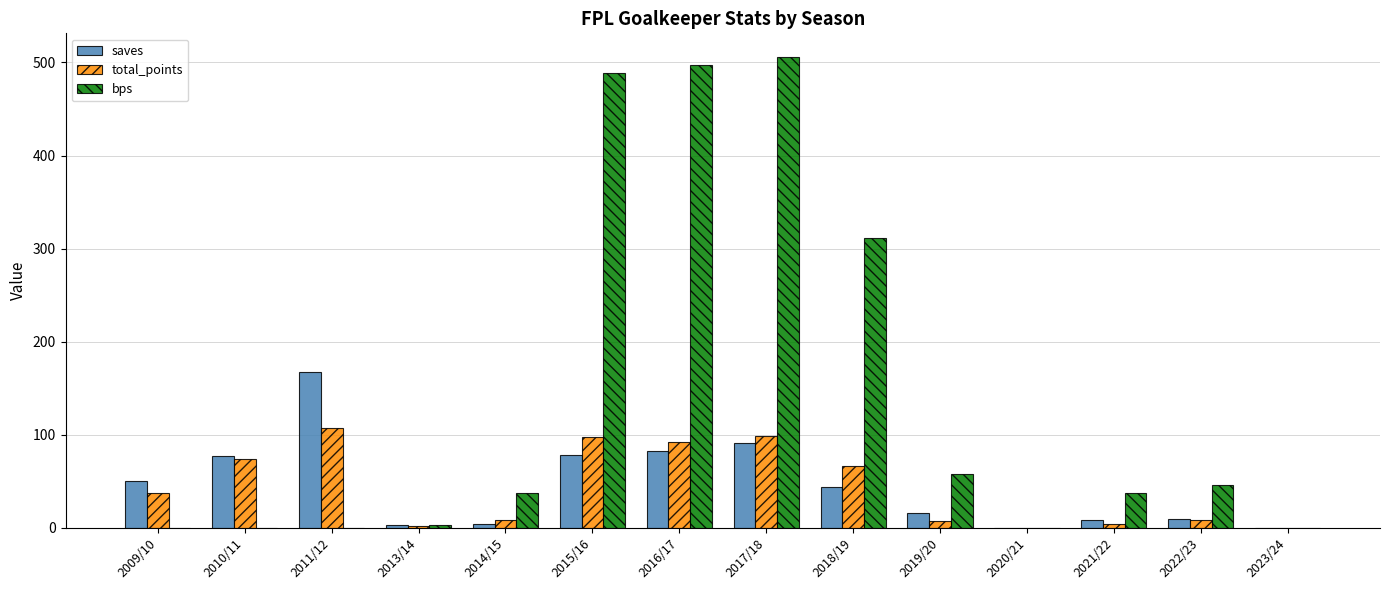

What is the sum of the total_points values at 2016/17 and 2021/22?

96